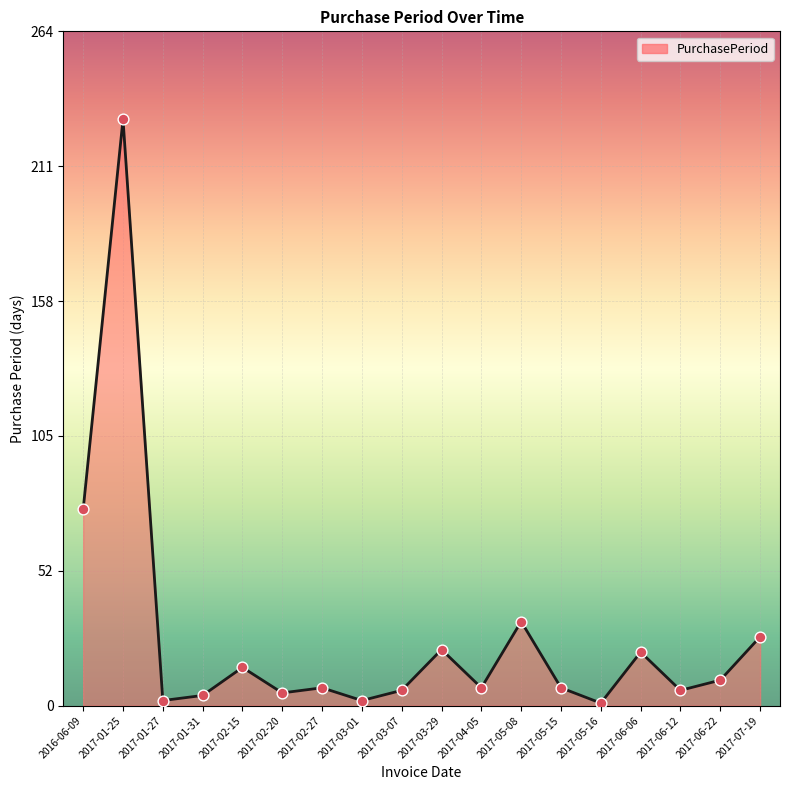

What is the change in value from 2017-05-15 to 2017-07-19?

+20